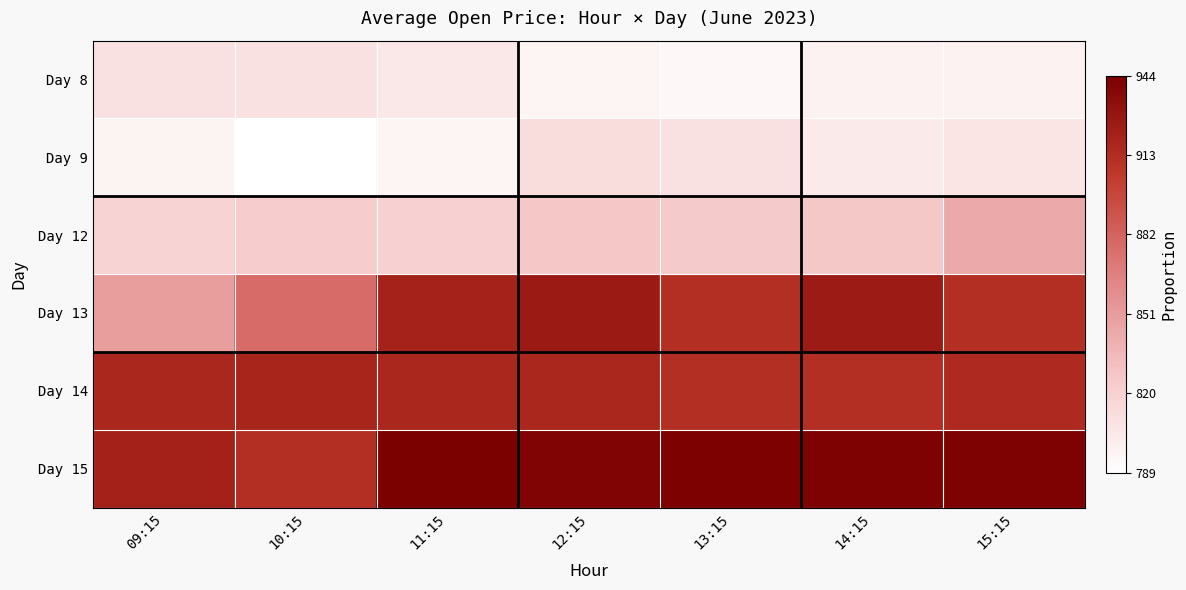

At 15:15, list the series in order from smallest to largest.

Day 8, Day 9, Day 12, Day 13, Day 14, Day 15